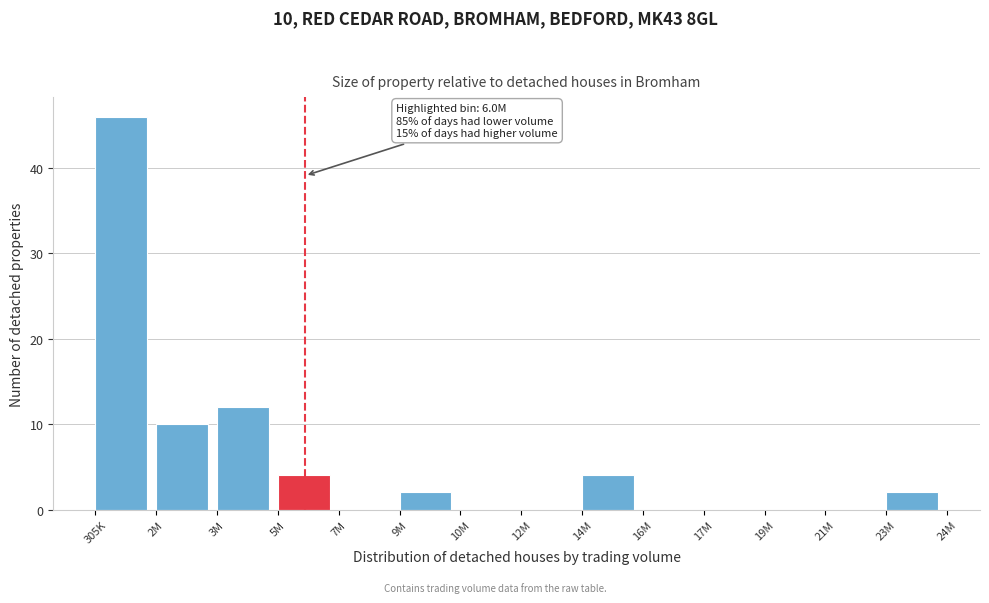

Reading left to right, extract all data points from this chart.

305K=46	2M=10	3M=12	5M=4	7M=0	9M=2	10M=0	12M=0	14M=4	16M=0	17M=0	19M=0	21M=0	23M=2